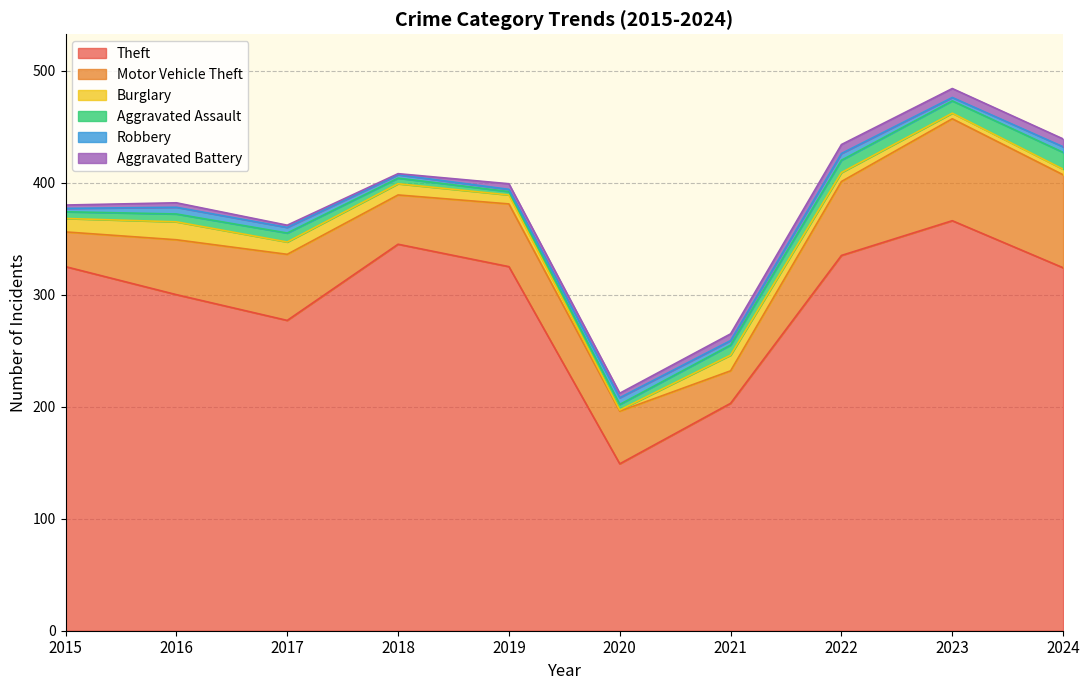

What is the total value across all series at 2016?

382